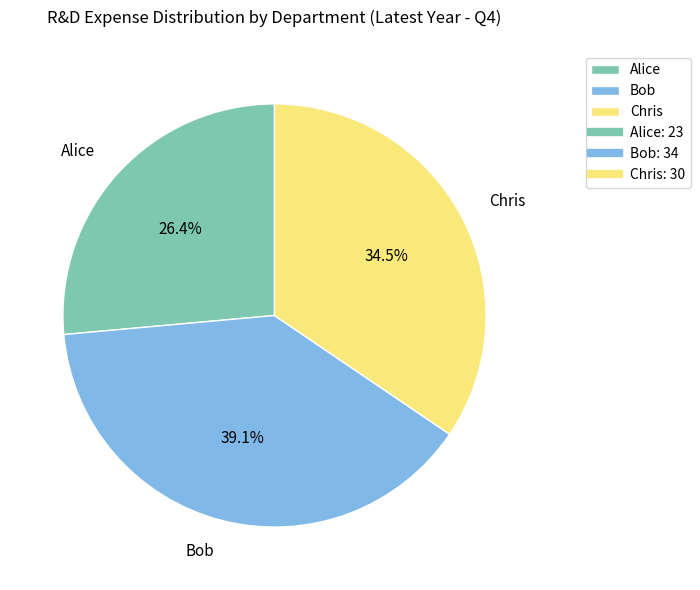

To the nearest percent, what is the average slice percentage?

33%